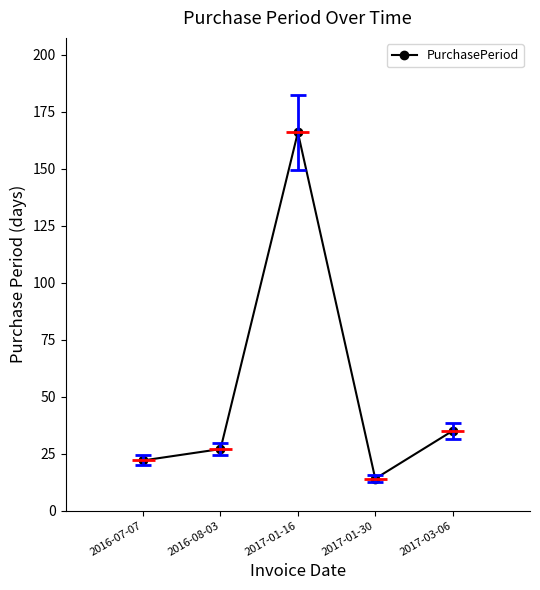

What is the value of the 1st point from the left?

22